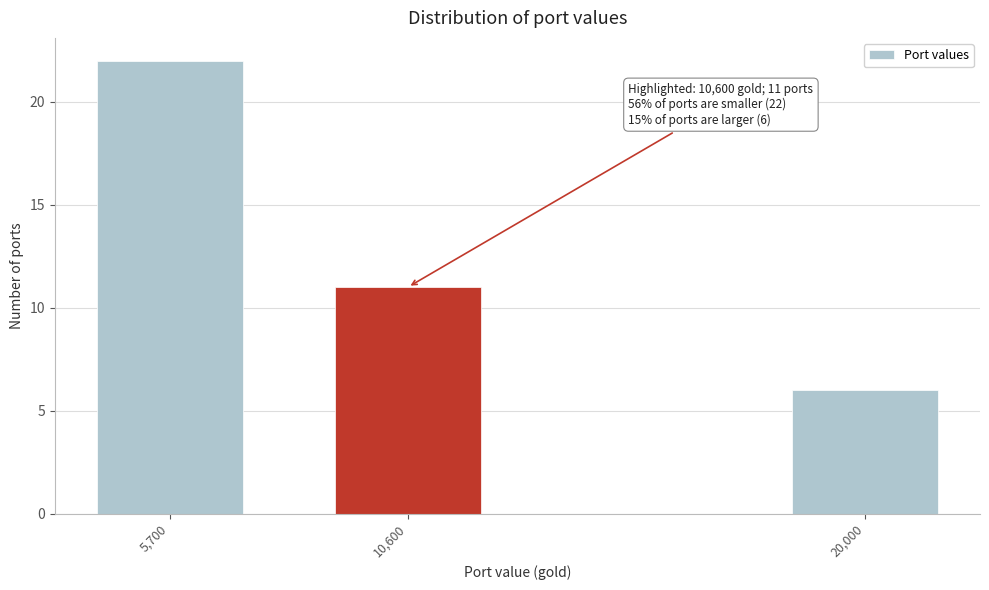

Reading left to right, extract all data points from this chart.

5,700=22	10,600=11	20,000=6